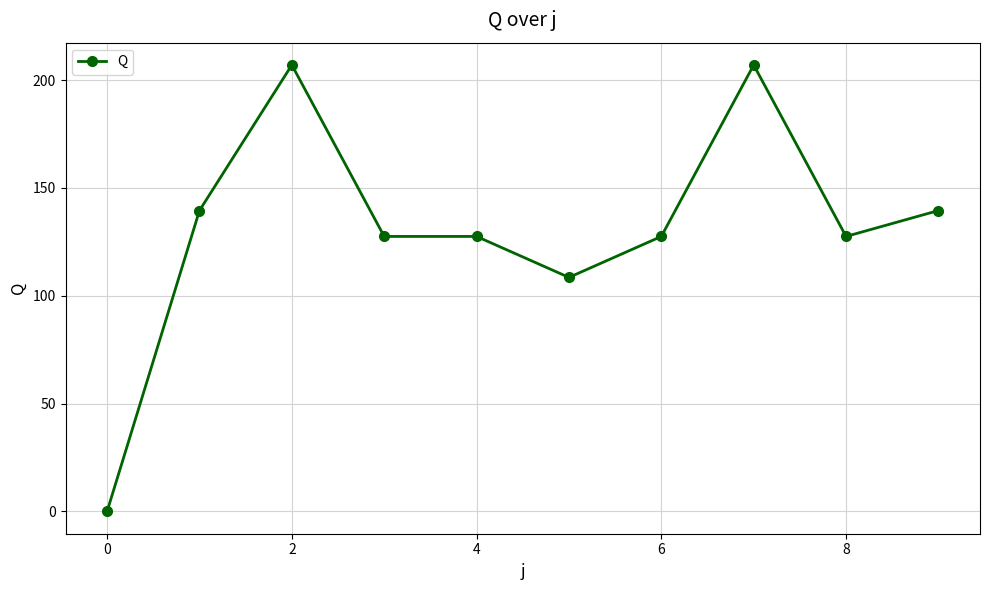

What is the value of the 10th point from the left?

139.5